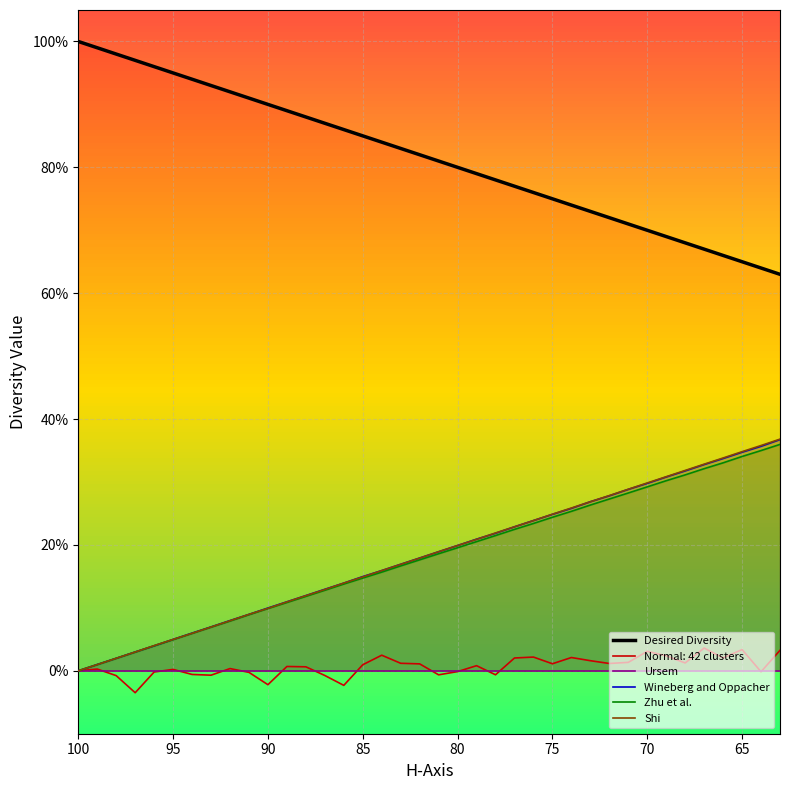

True or false: Ursem and Desired Diversity cross at least once.

False